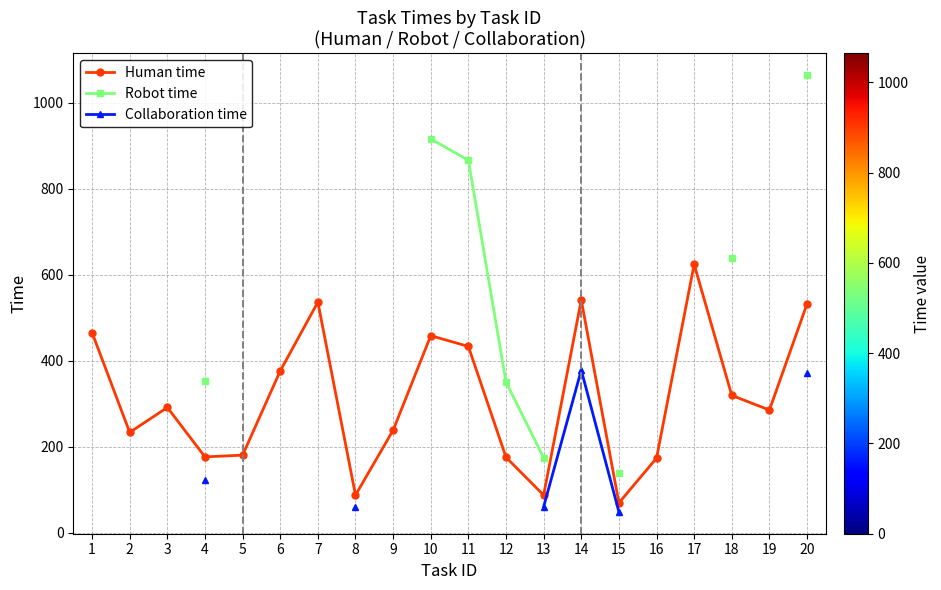

Count the number of categories in the chart.

20